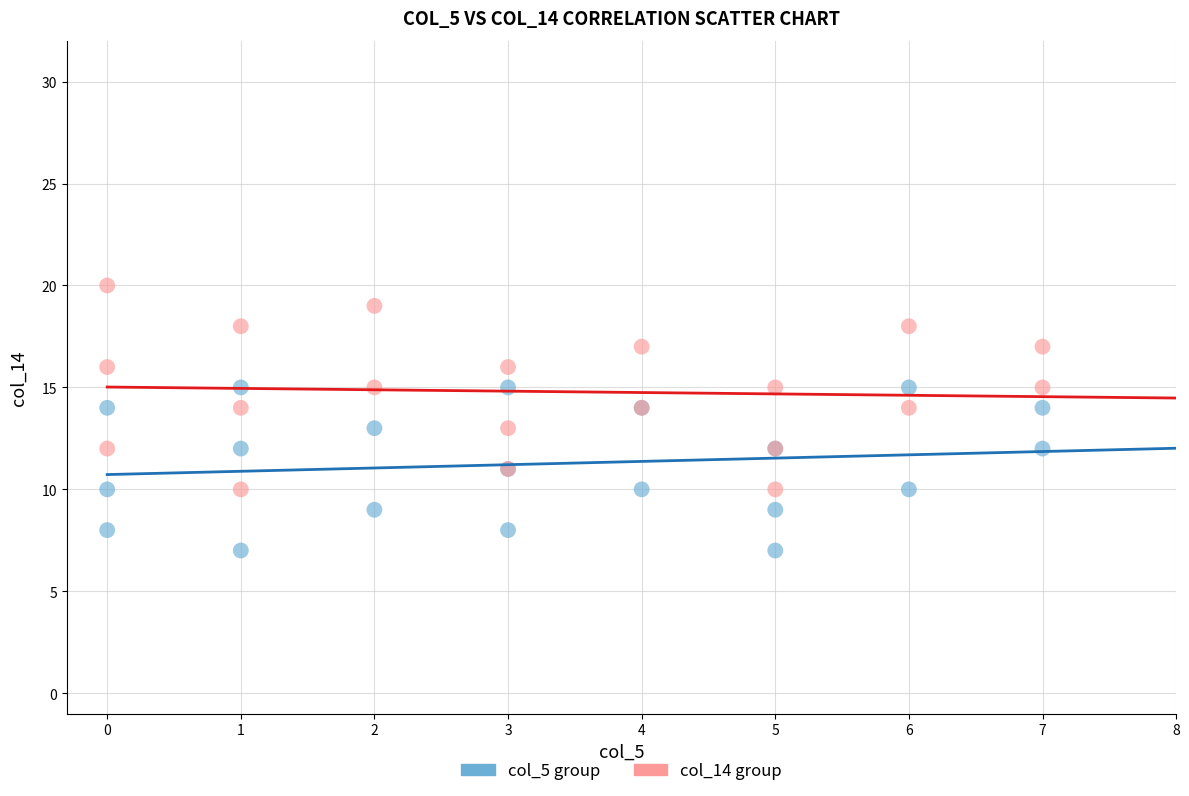

Which series has the widest spread of Y values?

col_14 group